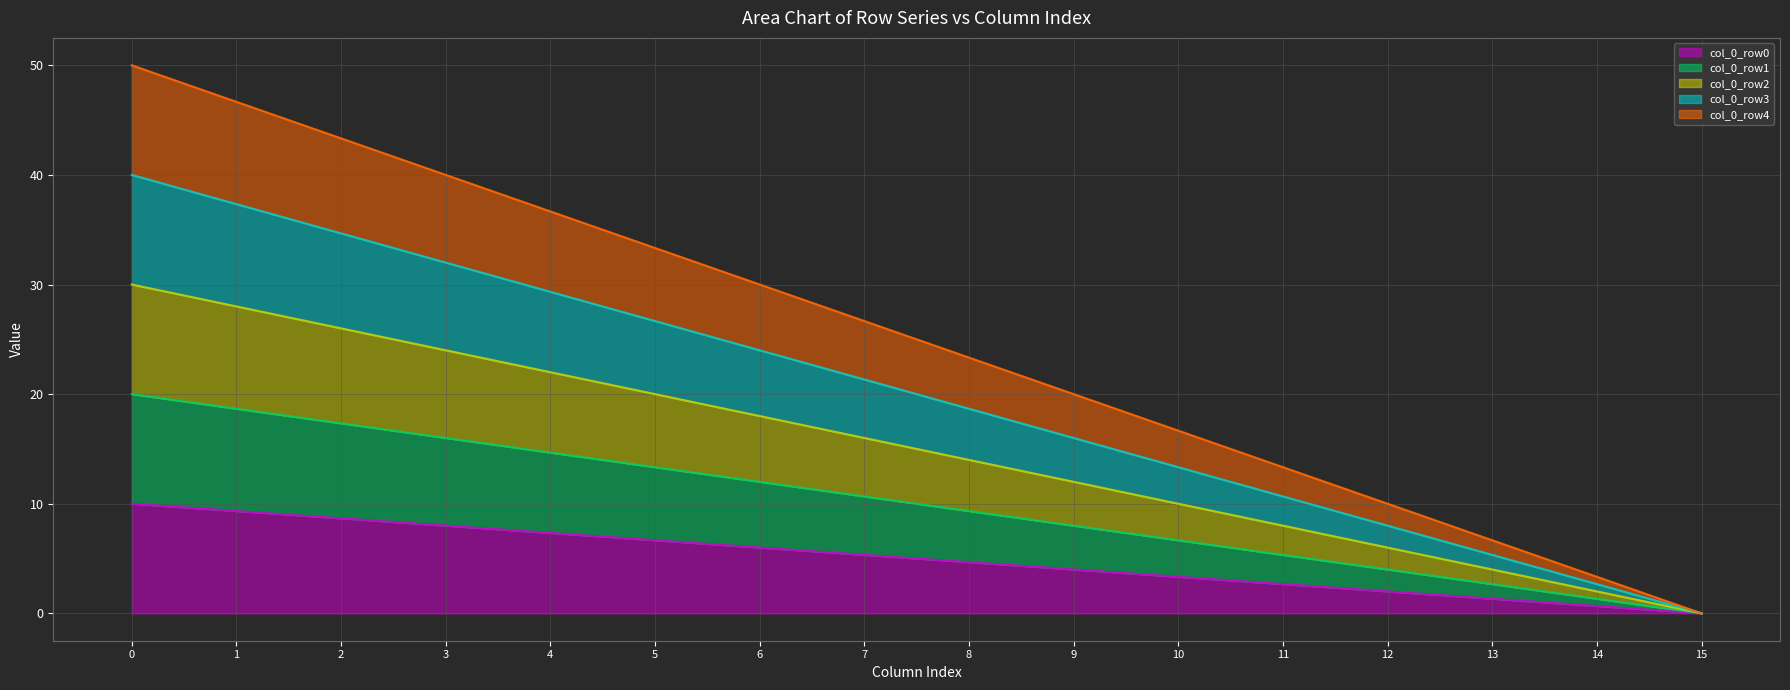

What is the difference between the maximum and second lowest values in the line_col_0_row4 series?

46.7